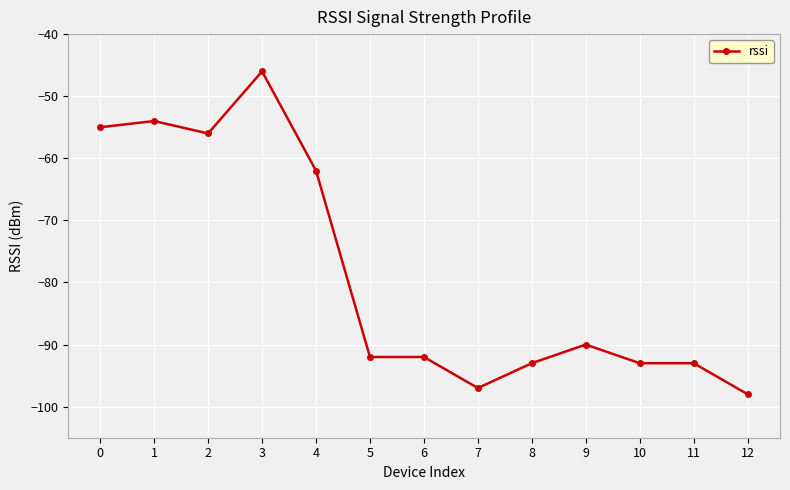

True or false: the data has more than 0 interior local peaks.

True